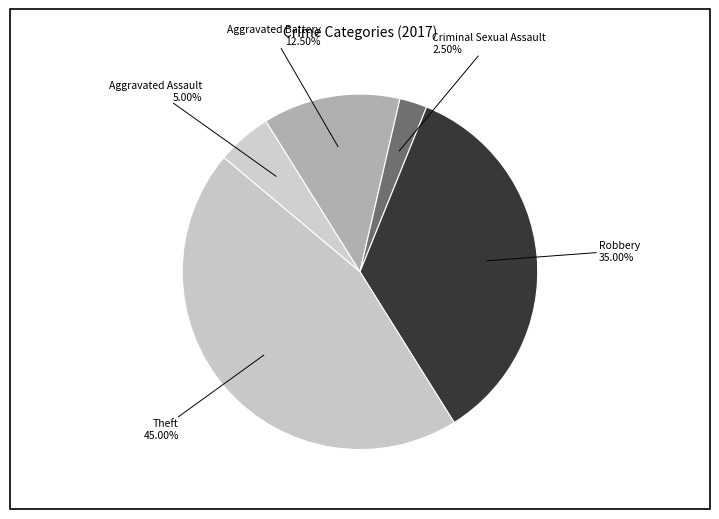

To the nearest percent, what portion does Theft represent?

45%